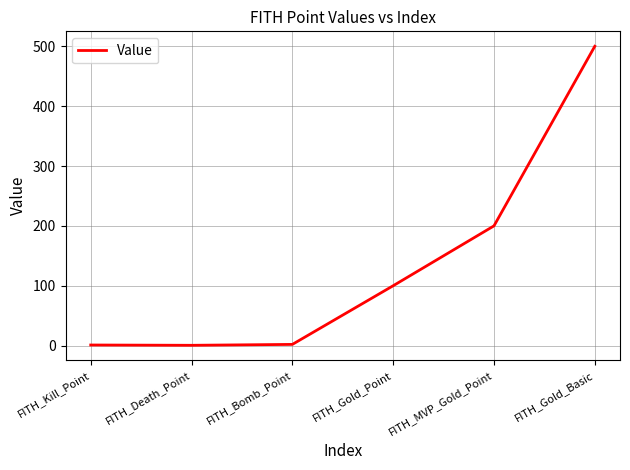

What is the ratio of the value at FITH_Gold_Basic to the value at FITH_Gold_Point?

5.0